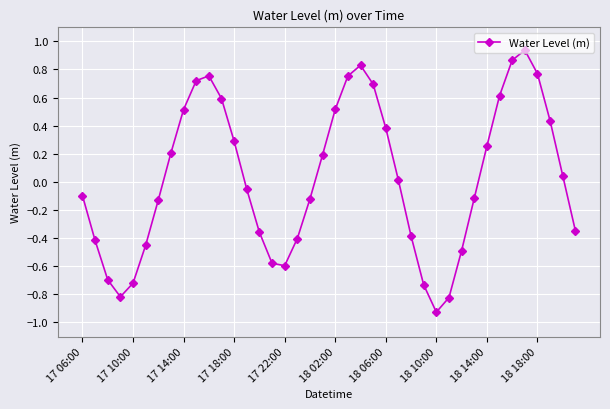

True or false: there are more than 2 points higher than both neighbors.

True